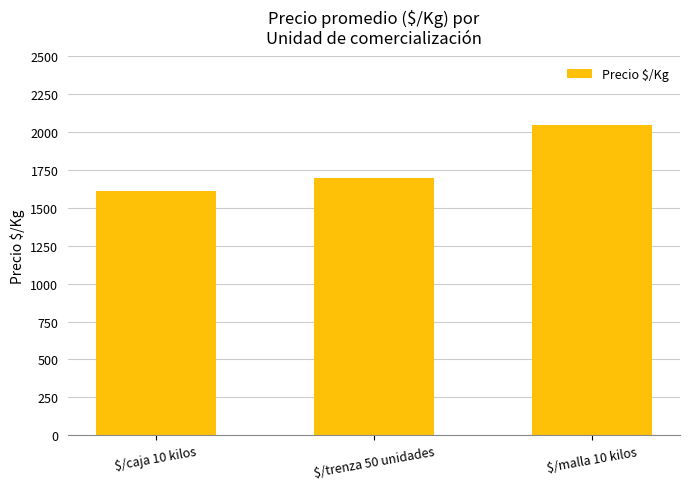

What is the label of the 3rd bar from the right?

$/caja 10 kilos